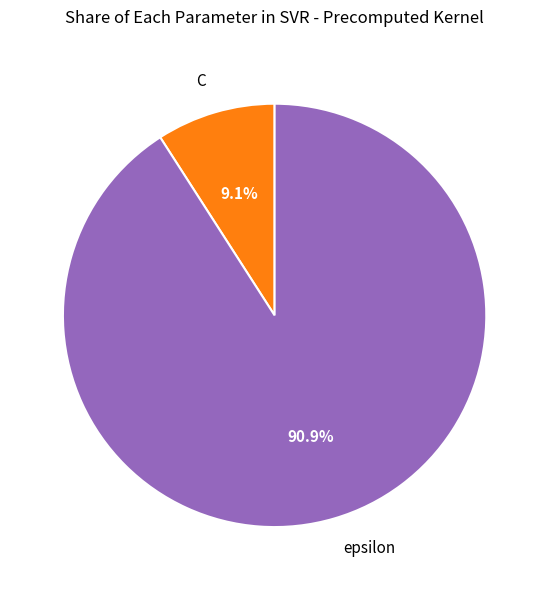

To the nearest percent, what is the average slice percentage?

50%